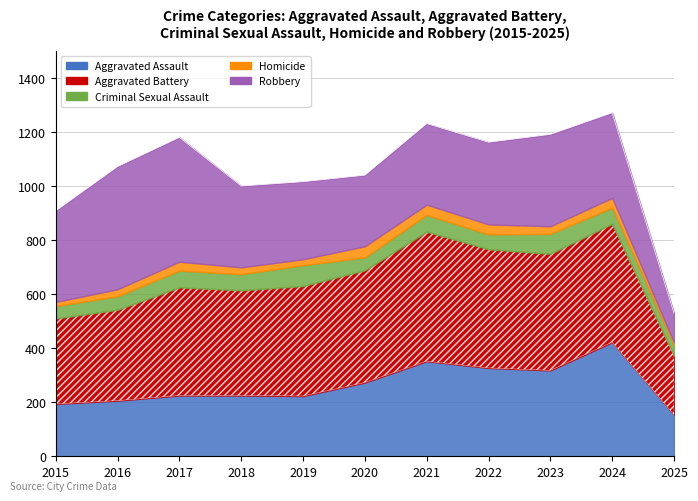

True or false: Criminal Sexual Assault has a value of 74 at 2023.

True